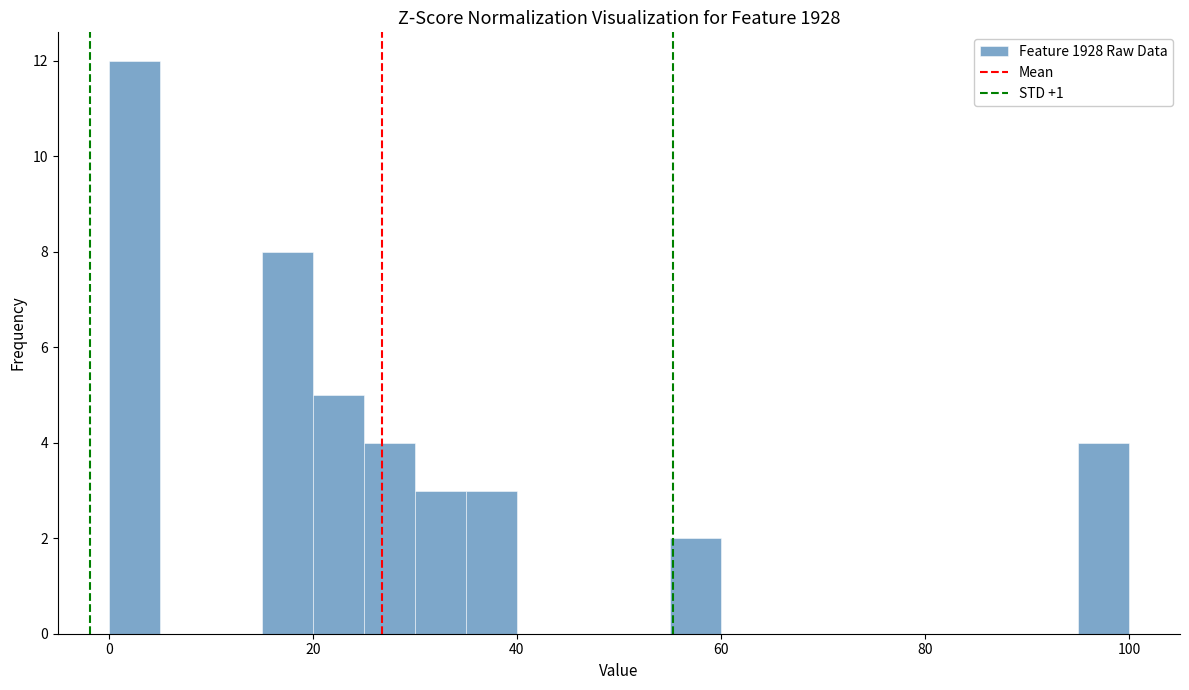

Read against the x-axis, roughly where is the centre of the tallest bar?

2